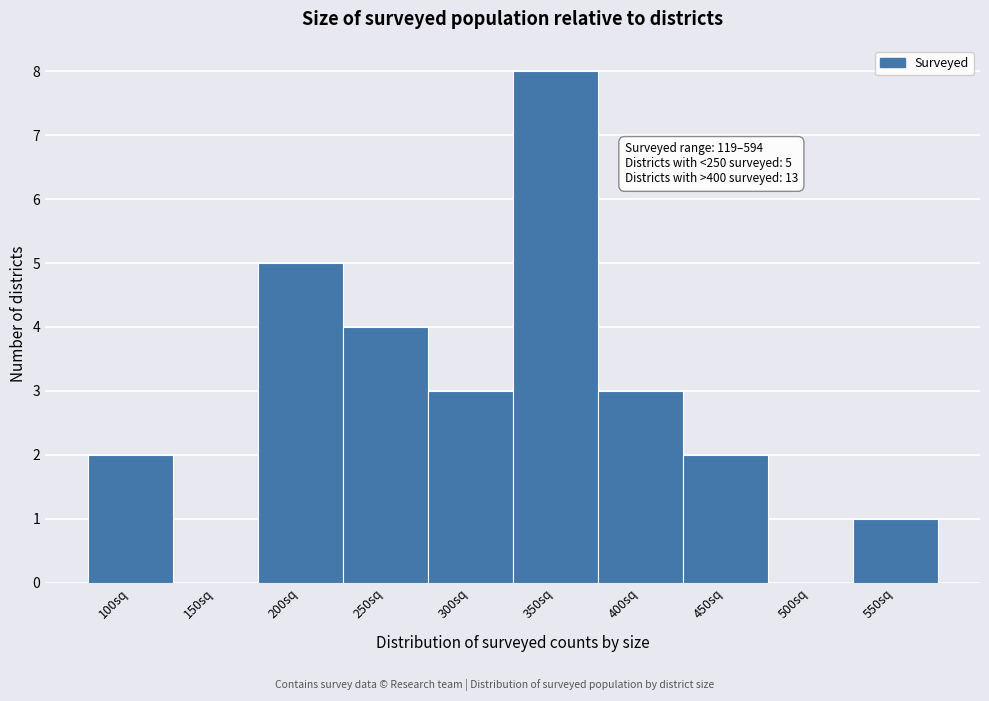

Reading left to right, what are all the values shown in this chart?

100sq=2	150sq=0	200sq=5	250sq=4	300sq=3	350sq=8	400sq=3	450sq=2	500sq=0	550sq=1